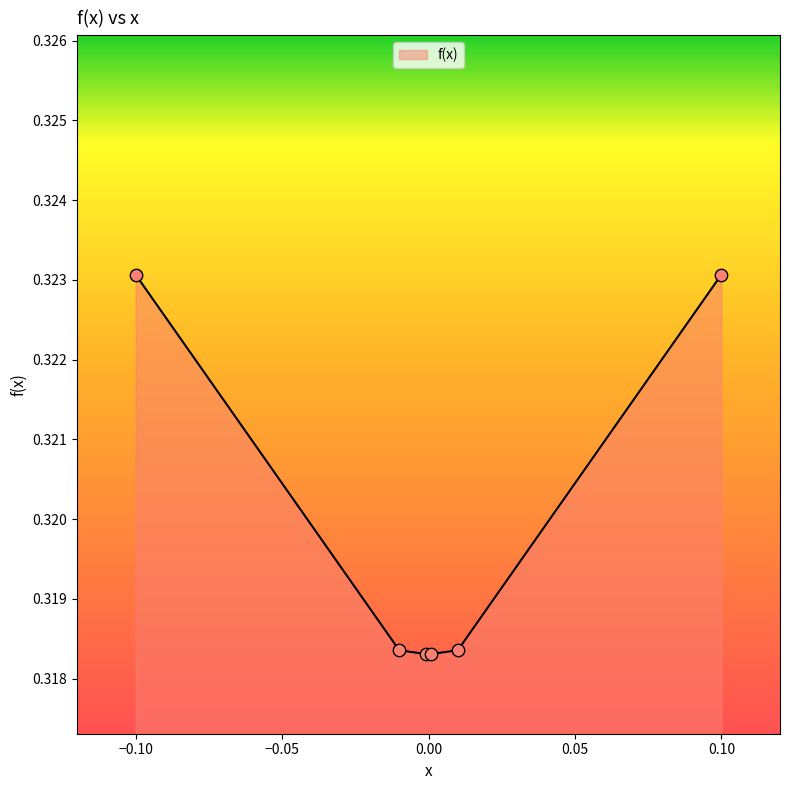

True or false: there are more than 1 points higher than both neighbors.

False